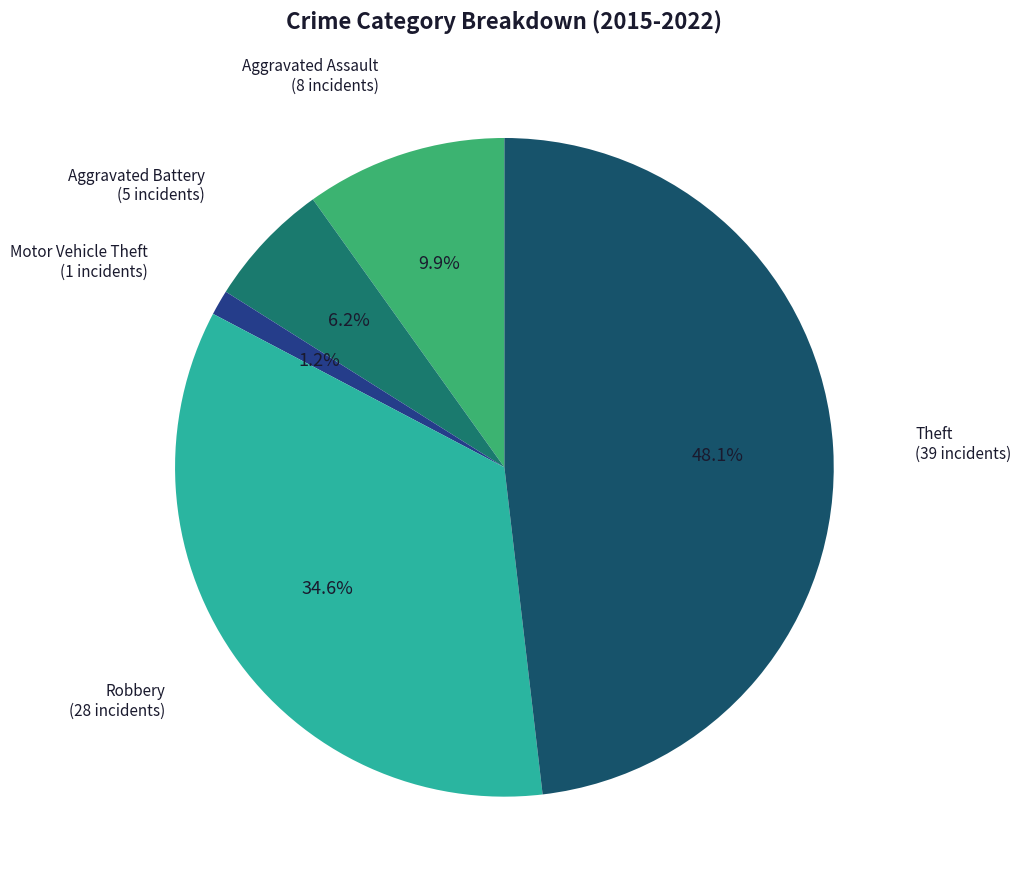

To the nearest percent, what is the average slice percentage?

20%